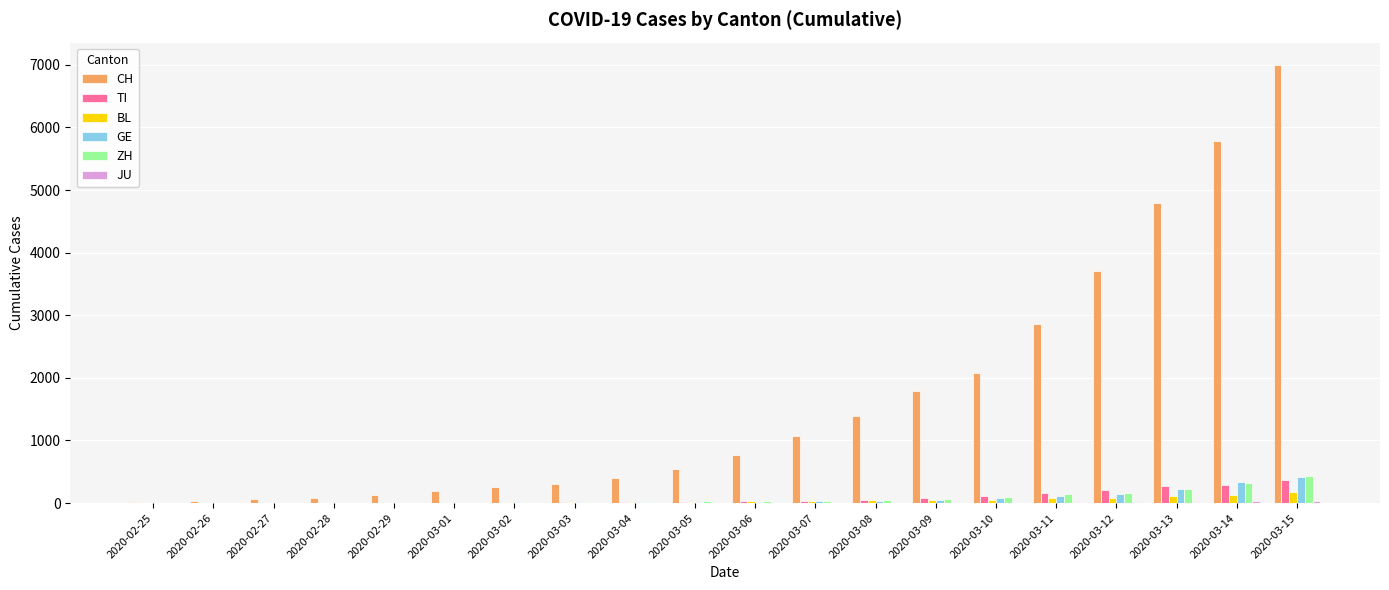

Are the bars horizontal?

No